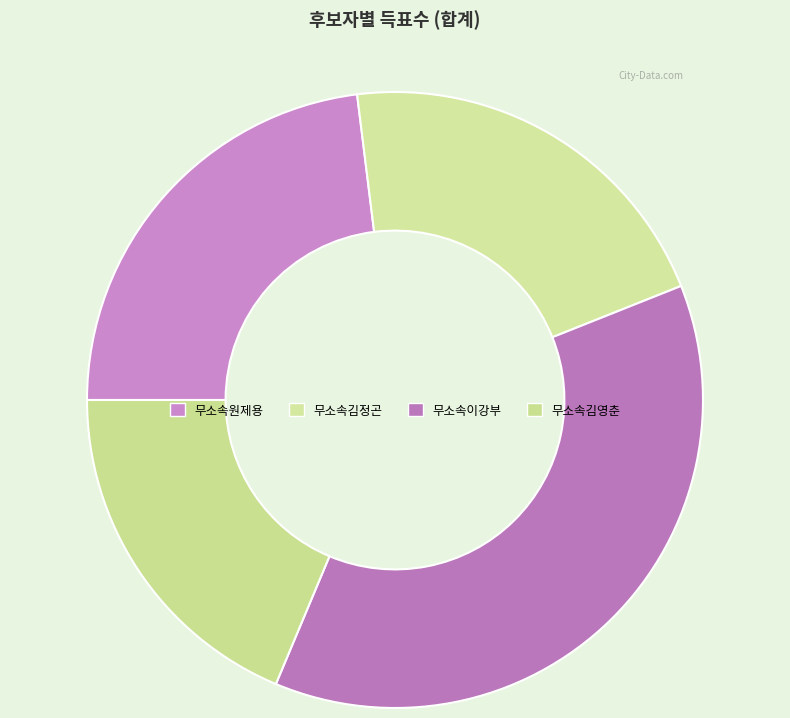

Which has a higher value, 무소속김정곤 or 무소속김영춘?

무소속김정곤